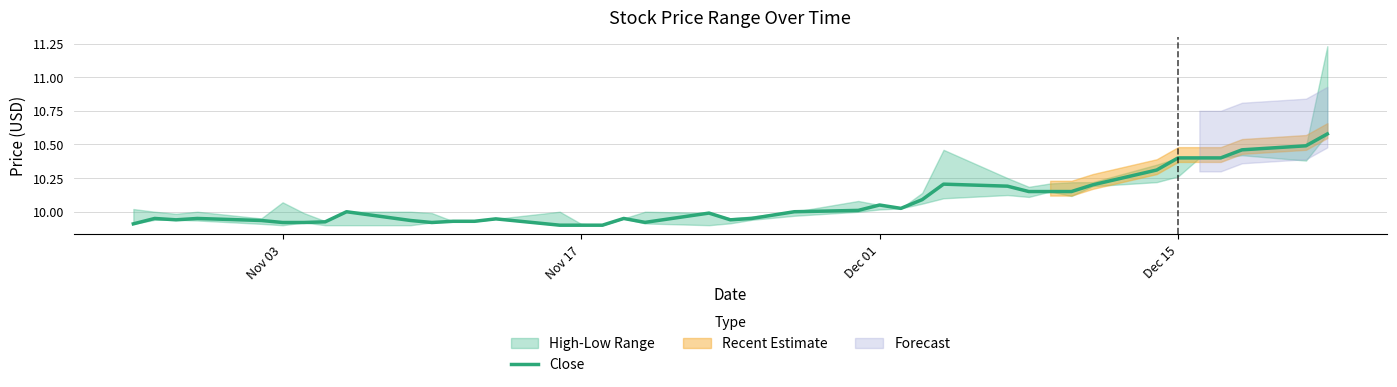

How many lines are shown in the chart?

1